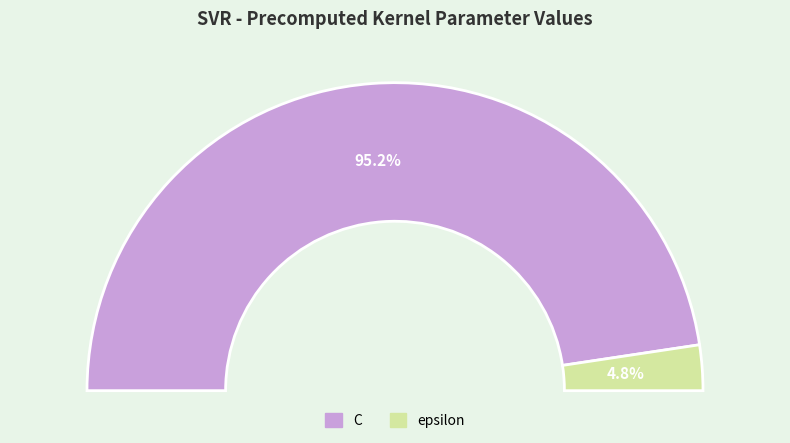

Count the number of slices in the pie.

2